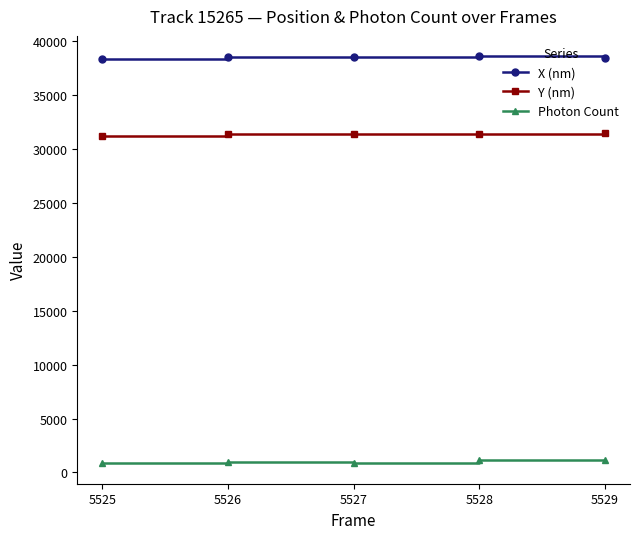

True or false: X (nm) and Photon Count intersect in this chart.

False